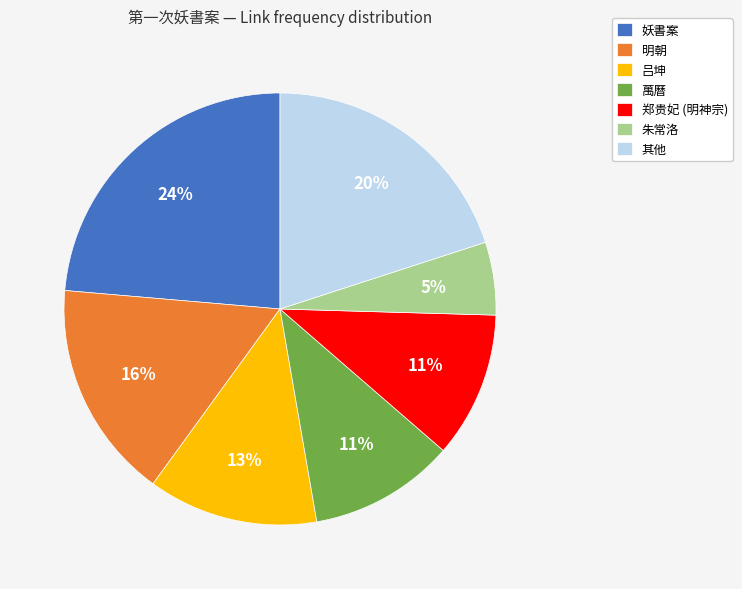

Between 朱常洛 and 其他, which is larger?

其他